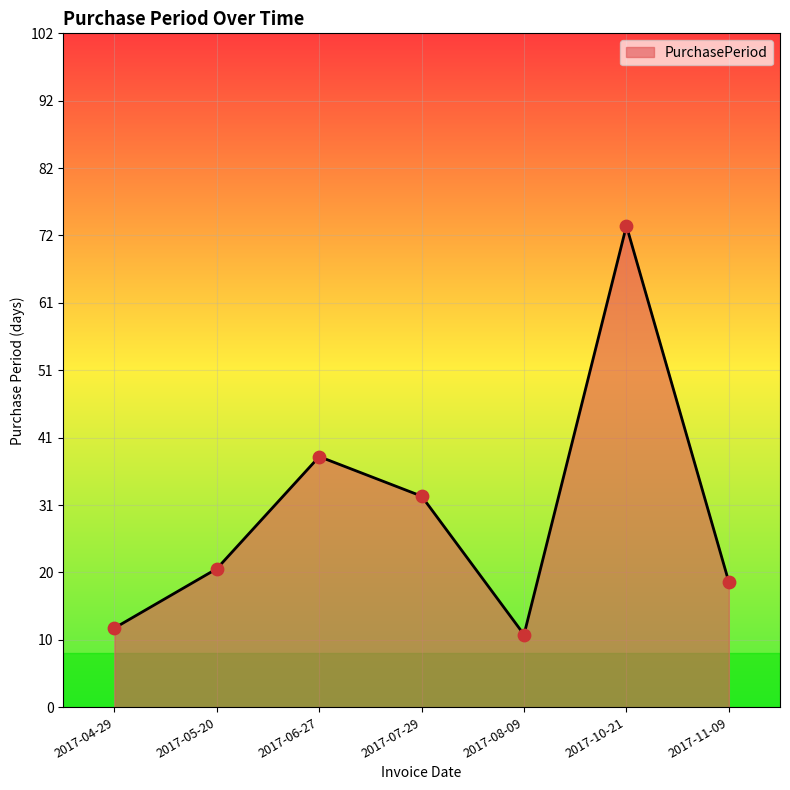

What is the change in value from 2017-07-29 to 2017-08-09?

-21